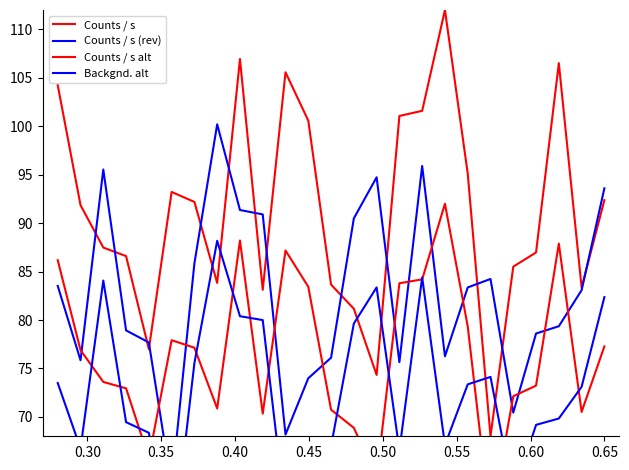

What is the smallest value displayed?

55.3